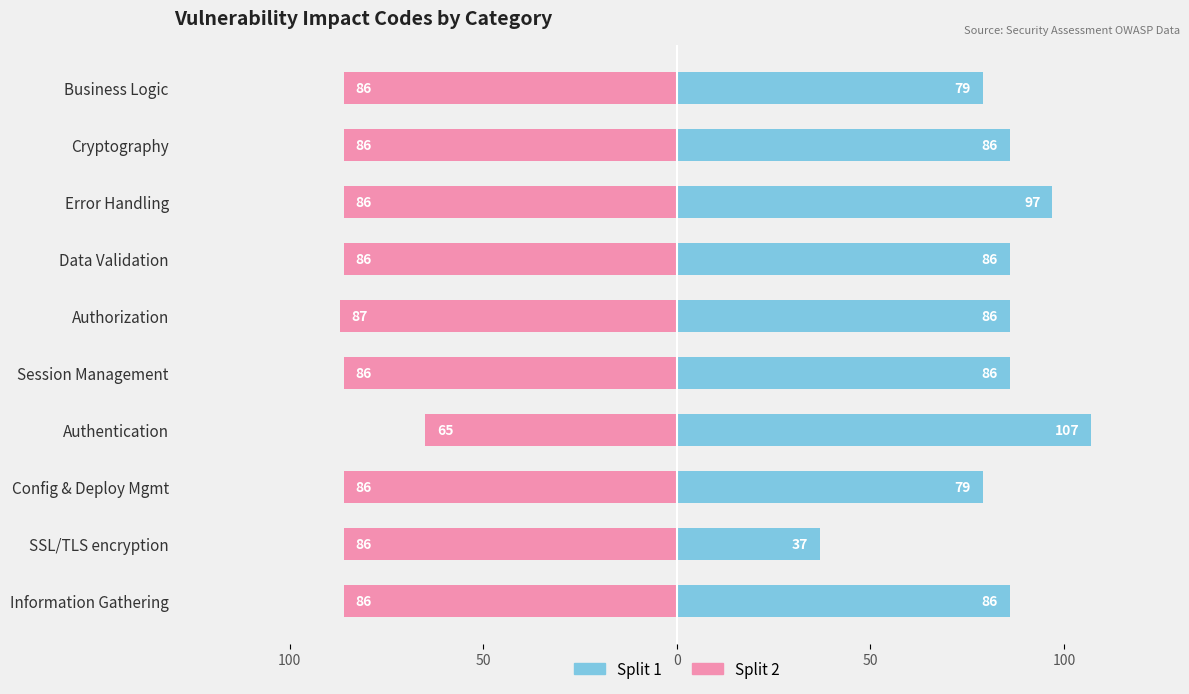

What are all the series names shown in the legend?

Split 1, Split 2